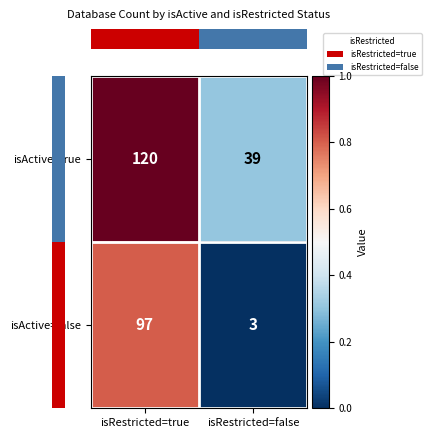

What is the sum of the isActive=false values at isRestricted=true and isRestricted=false?

100